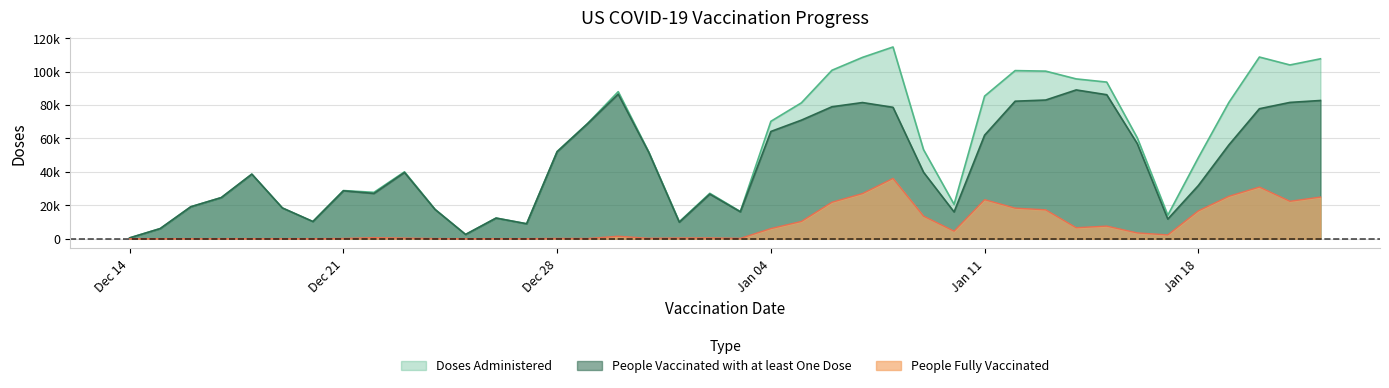

What is the average value of the Doses Administered series?

53006